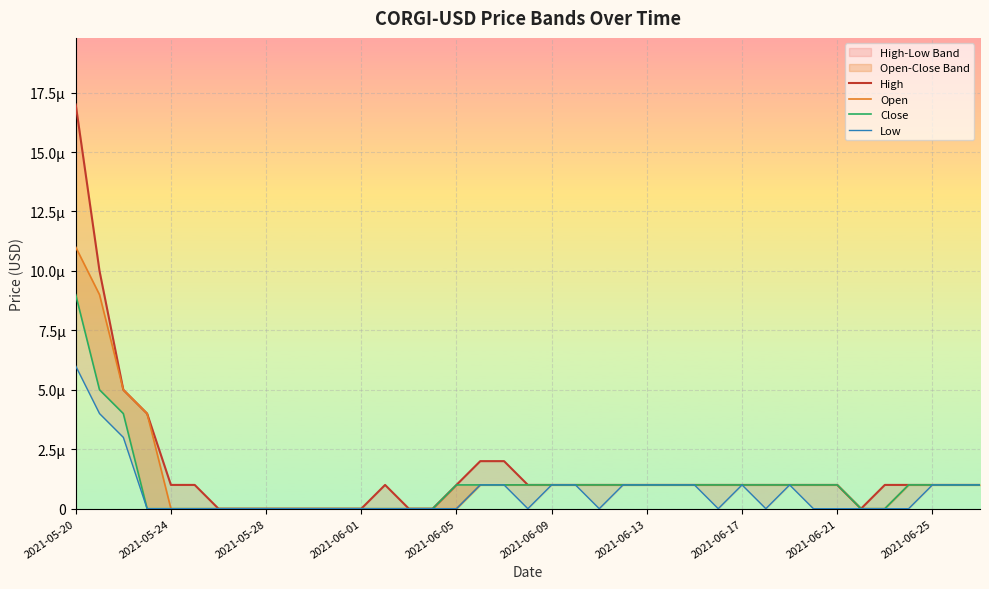

List the labels in order of High value, smallest first.

2021-06-13, 2021-06-17, 2021-06-21, 2021-06-25, 10, 11, 12, 14, 15, 33, 2021-06-05, 2021-06-09, 13, 16, 19, 20, 21, 22, 23, 24, 25, 26, 27, 28, 29, 30, 31, 32, 34, 35, 36, 37, 38, 17, 18, 2021-06-01, 2021-05-28, 2021-05-24, 2021-05-20